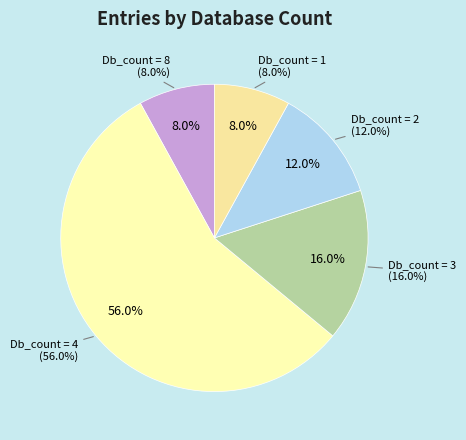

Count the number of slices in the pie.

5